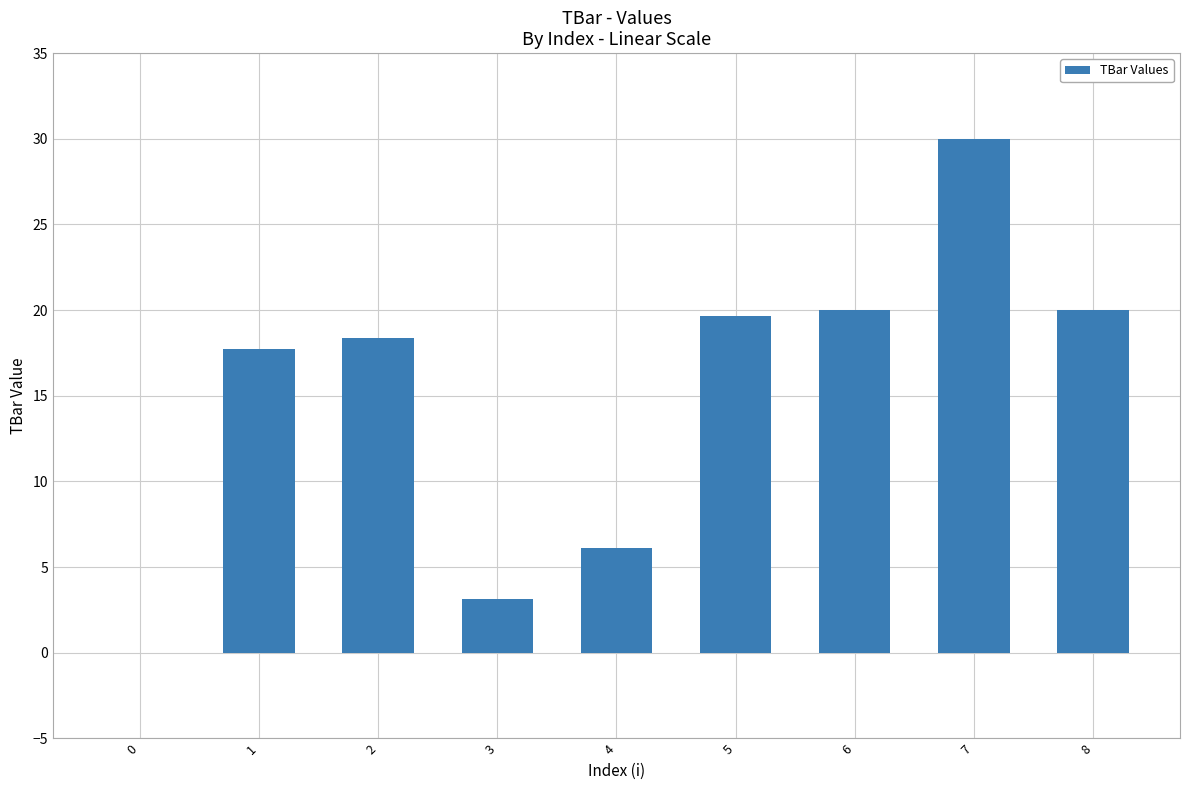

What is the sum of the values at 3 and 8?

23.1